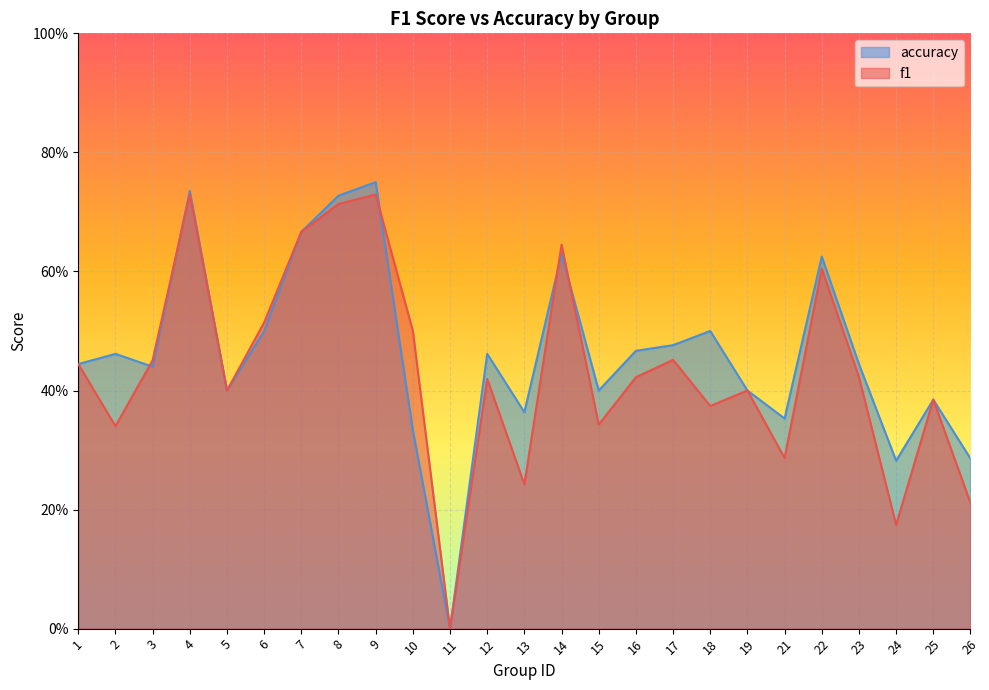

Which label corresponds to the smallest value in the chart?

11